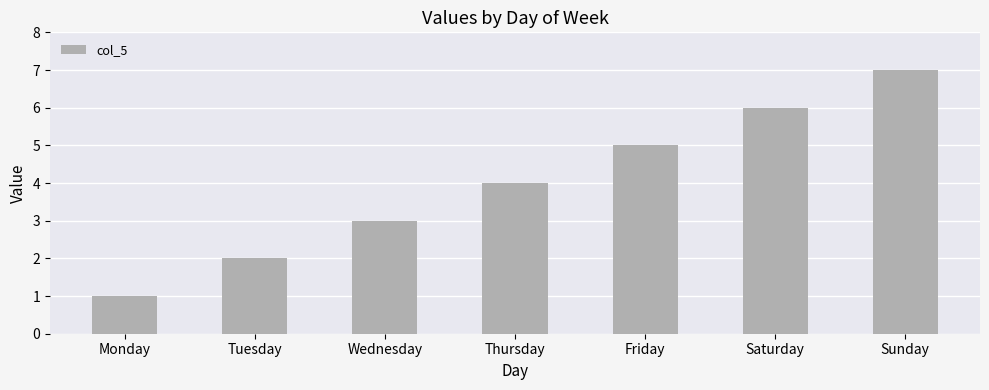

Which has a higher value, Sunday or Thursday?

Sunday